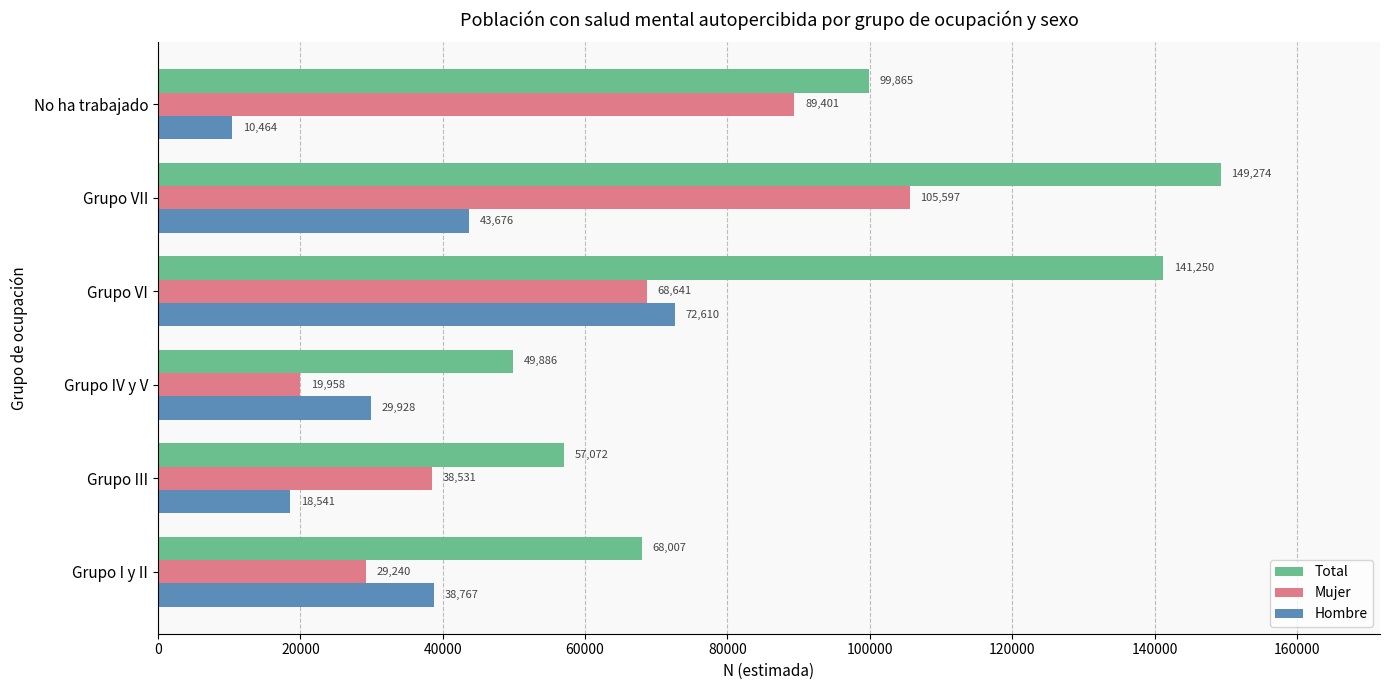

The Hombre series shows 38767 at Grupo I y II. True or false?

True